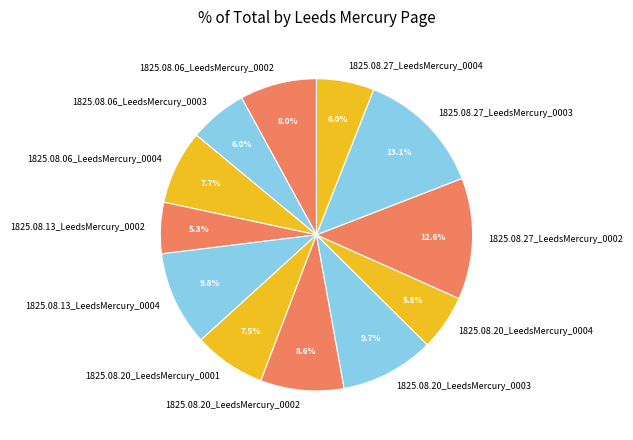

To the nearest percent, what is the difference between the 1825.08.06_LeedsMercury_0003 and 1825.08.06_LeedsMercury_0004 slice percentages?

2%